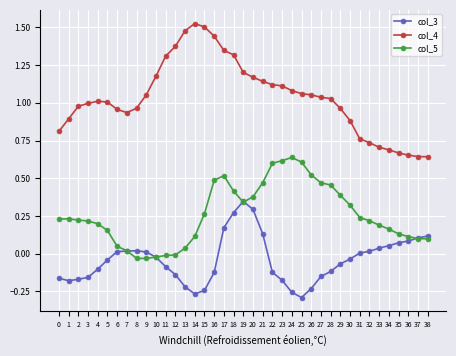

Between 22 and 25, which series saw the biggest shift?

col_3